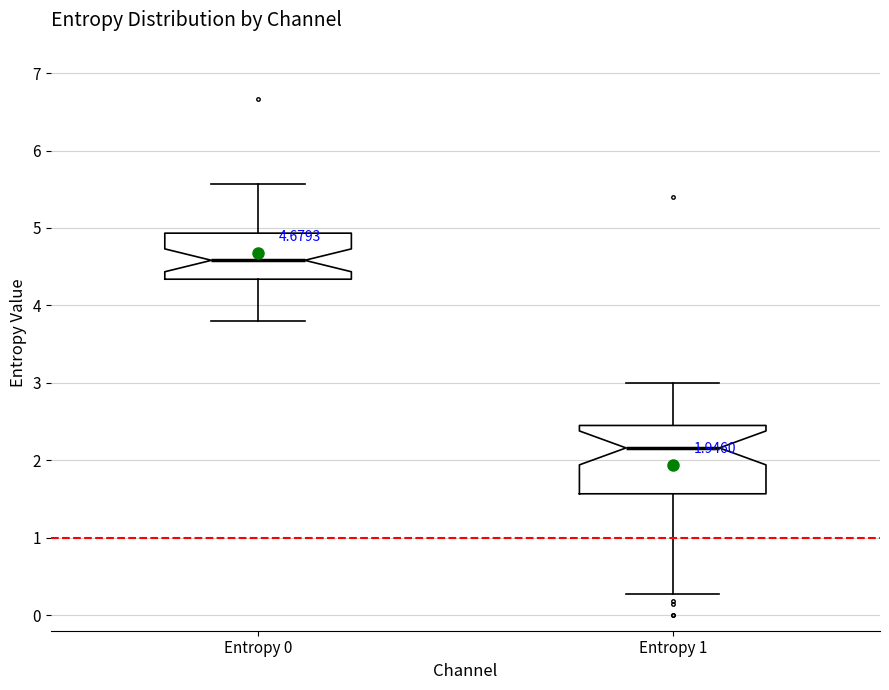

Which box's median line is the lowest?

Entropy 1